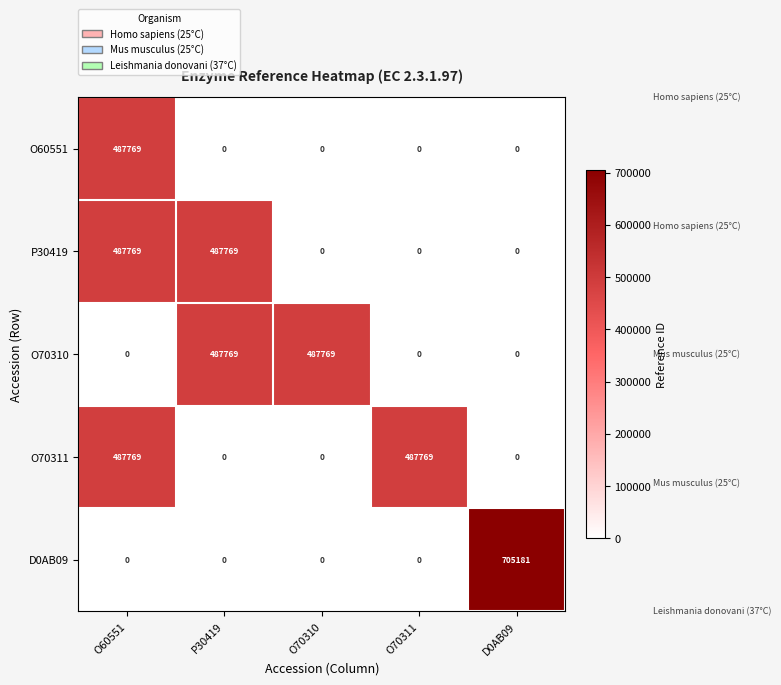

Which category has the highest value in the D0AB09 series?

D0AB09